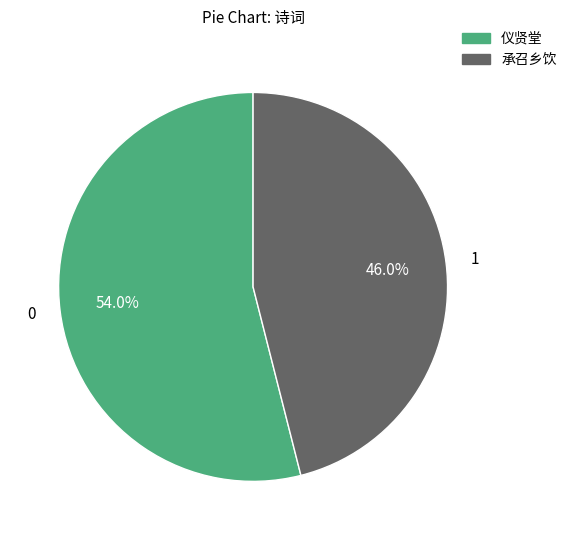

Is there any slice that represents more than half of the pie?

Yes